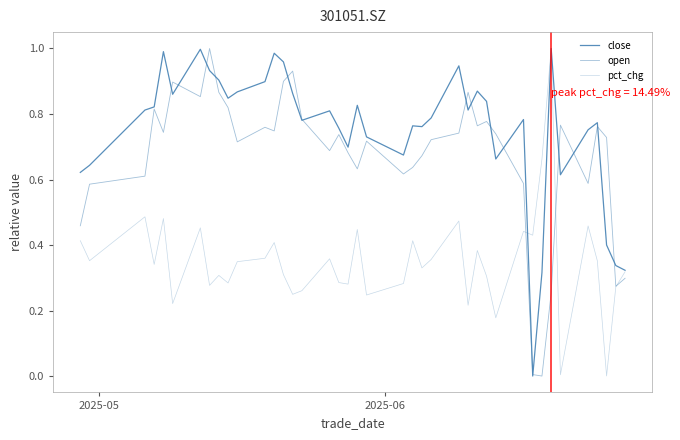

How many lines are shown in the chart?

3